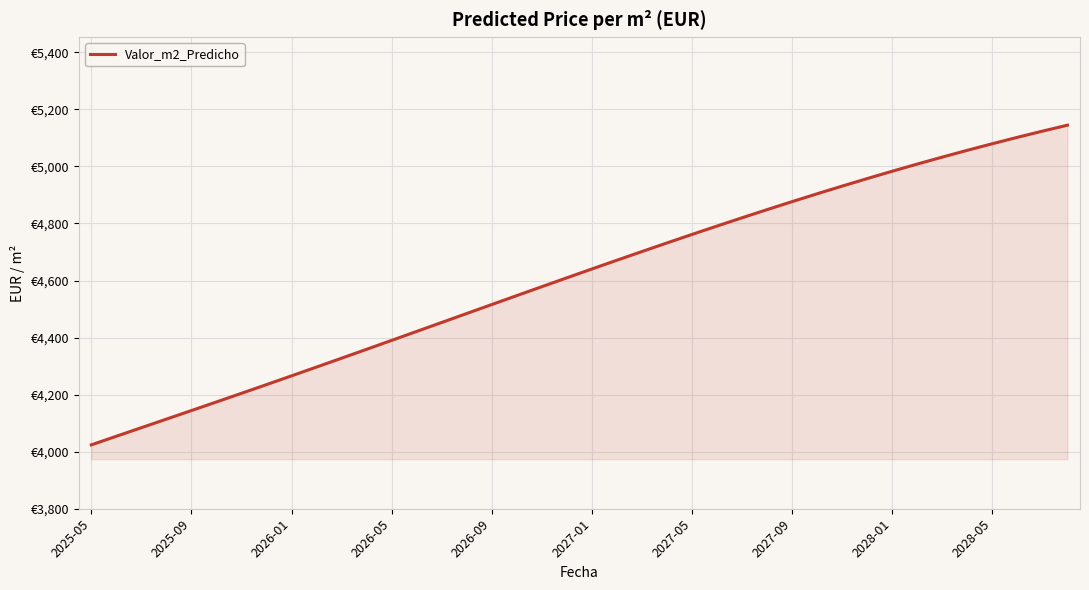

What is the greatest value displayed?

5144.7